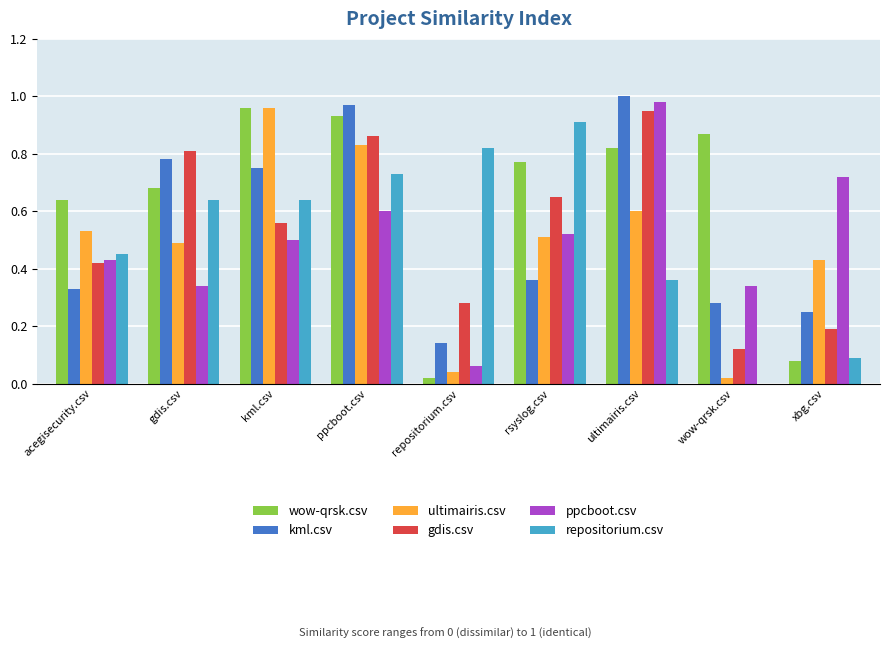

Between repositorium.csv and ultimairis.csv, which series saw the biggest shift?

ppcboot.csv